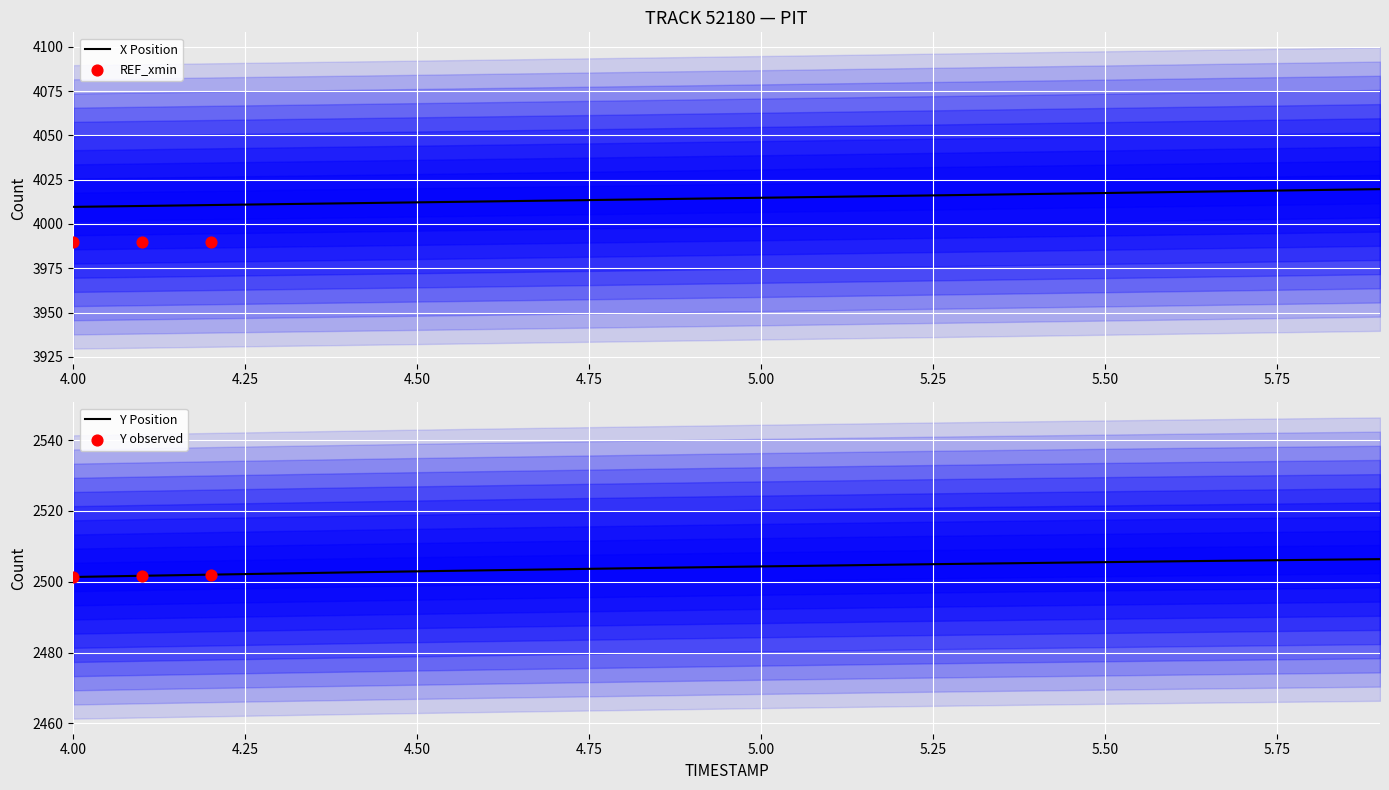

Which series has the largest total across all categories?

X